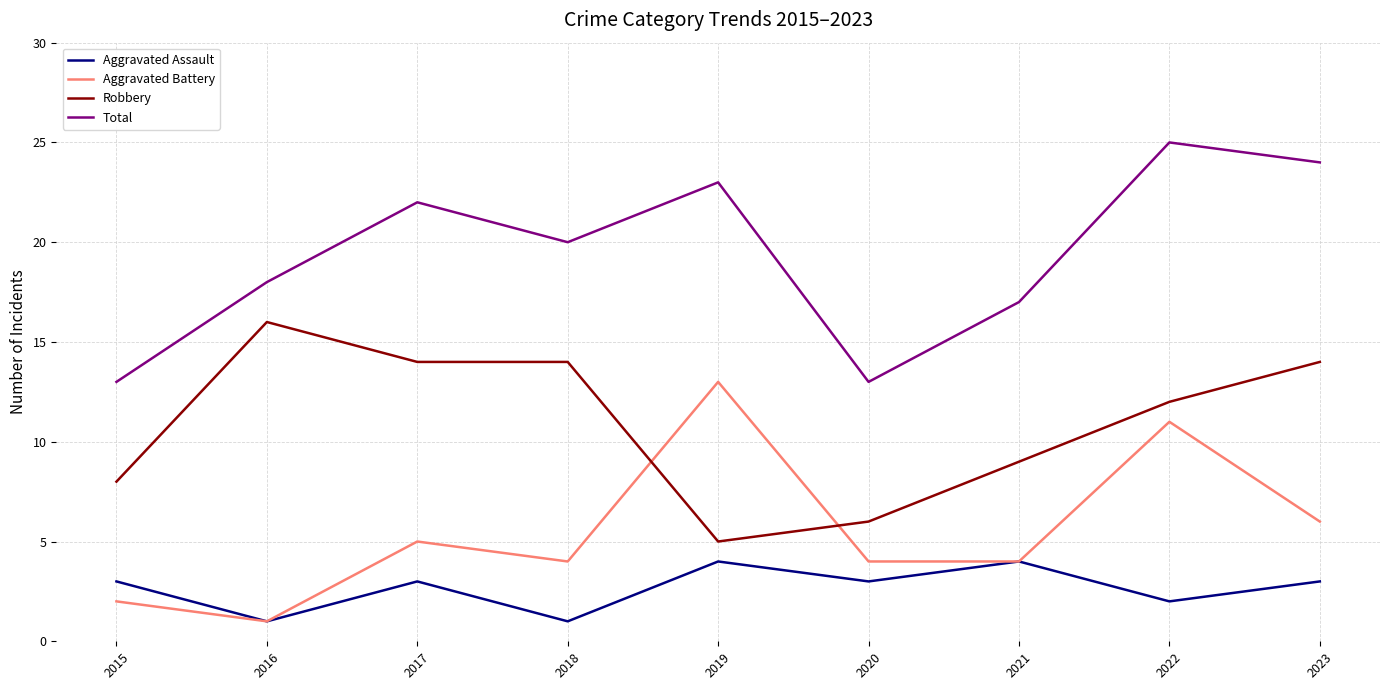

The value of Aggravated Assault at 2020 is 3. True or false?

True